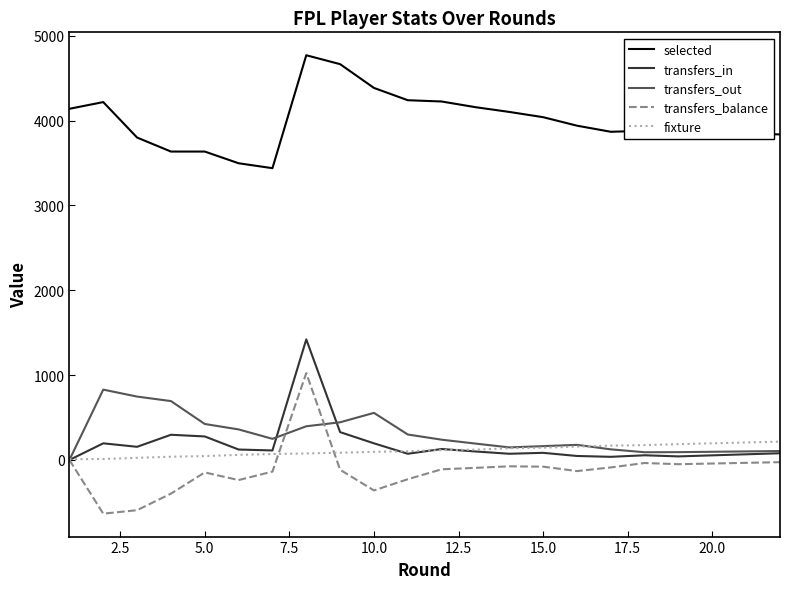

True or false: fixture and selected cross at least once.

False